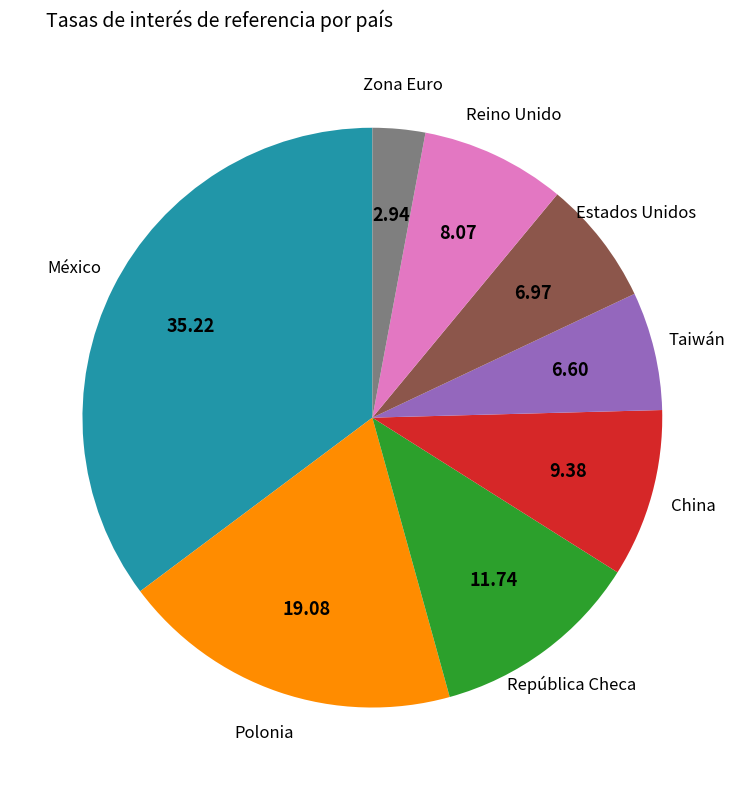

Is there a majority slice in this chart?

No